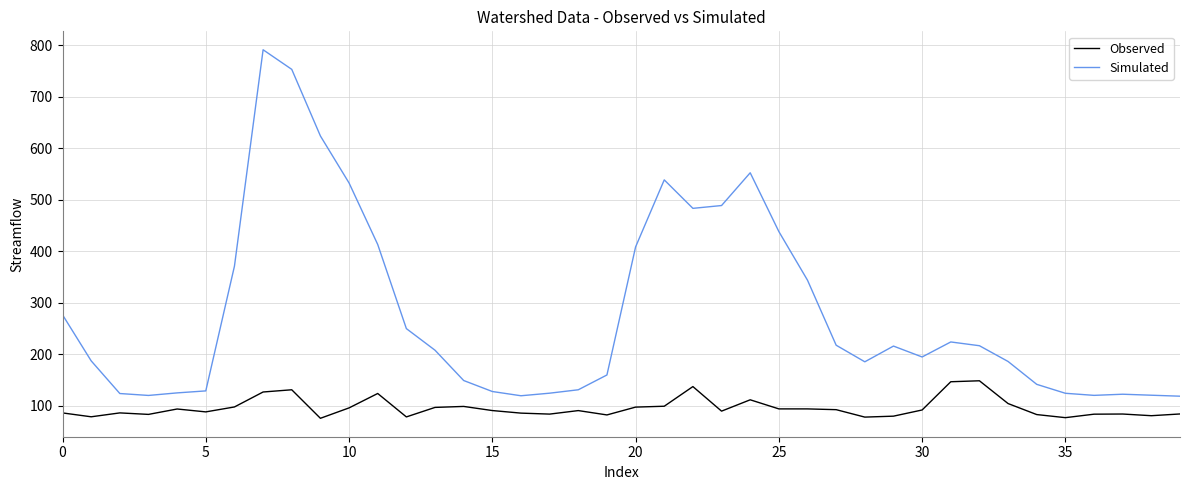

What is the difference between the maximum and minimum values in the Simulated series?

672.7